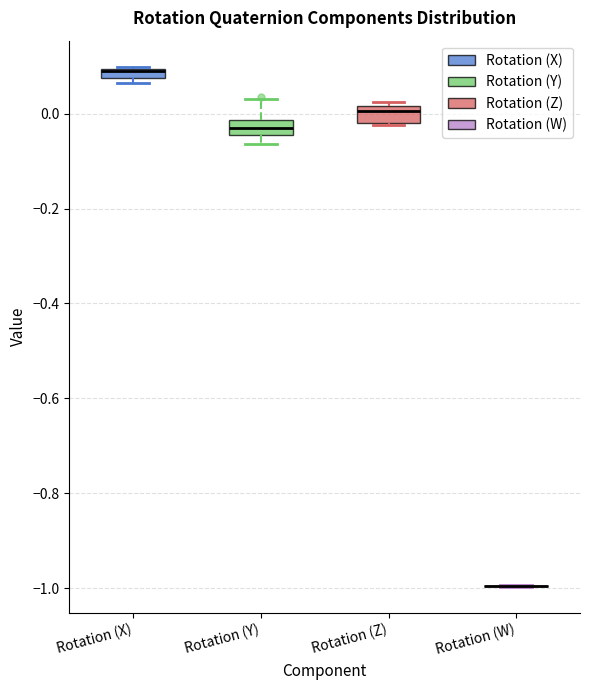

Where is the upper edge of the box for Rotation (Y) on the y-axis? The values are not printed on the chart, so give them approximately, as read against the axis.

-0.02